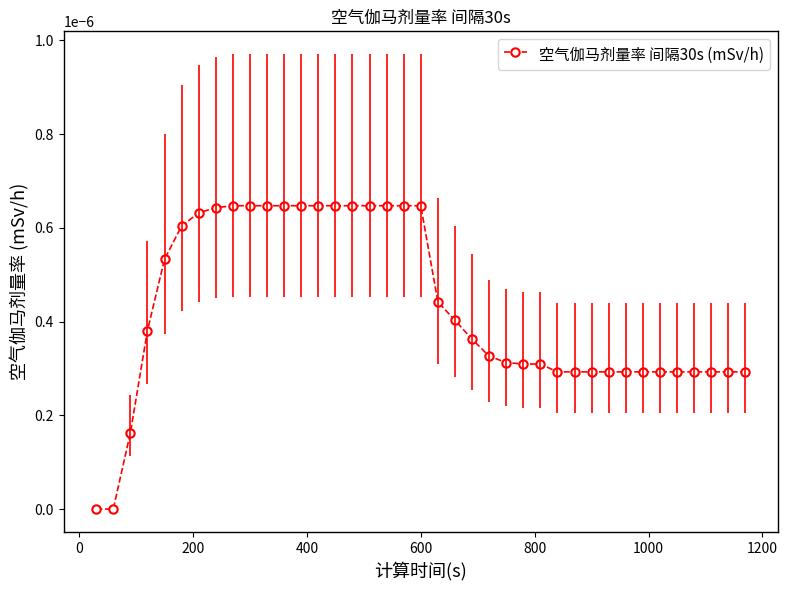

How many data points does each series have?

39